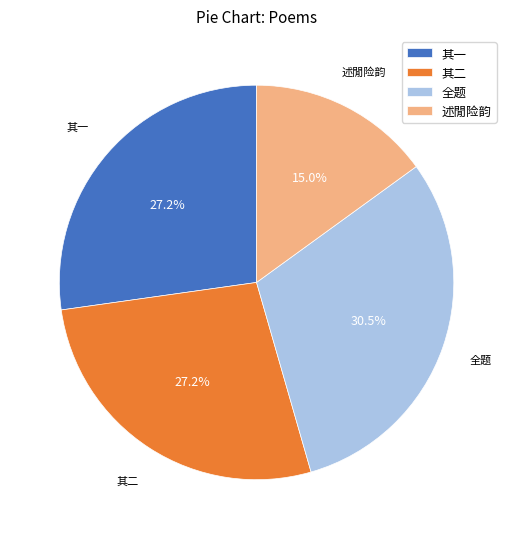

What is the ratio of the value at 述閒险韵 to the value at 其二?

0.6